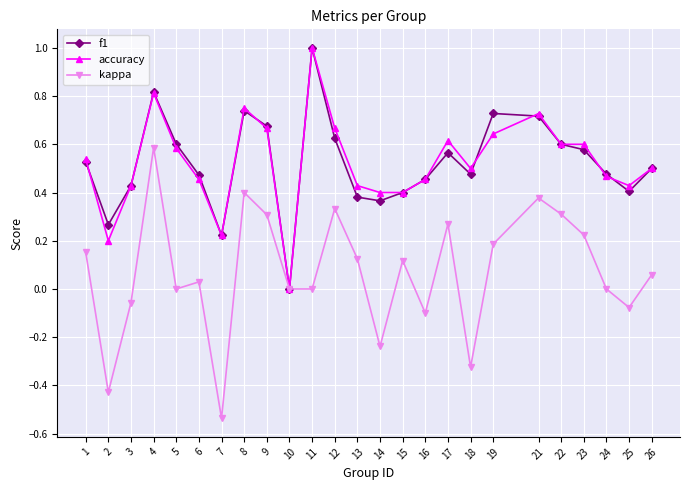

Which series has the largest range (max minus min)?

kappa